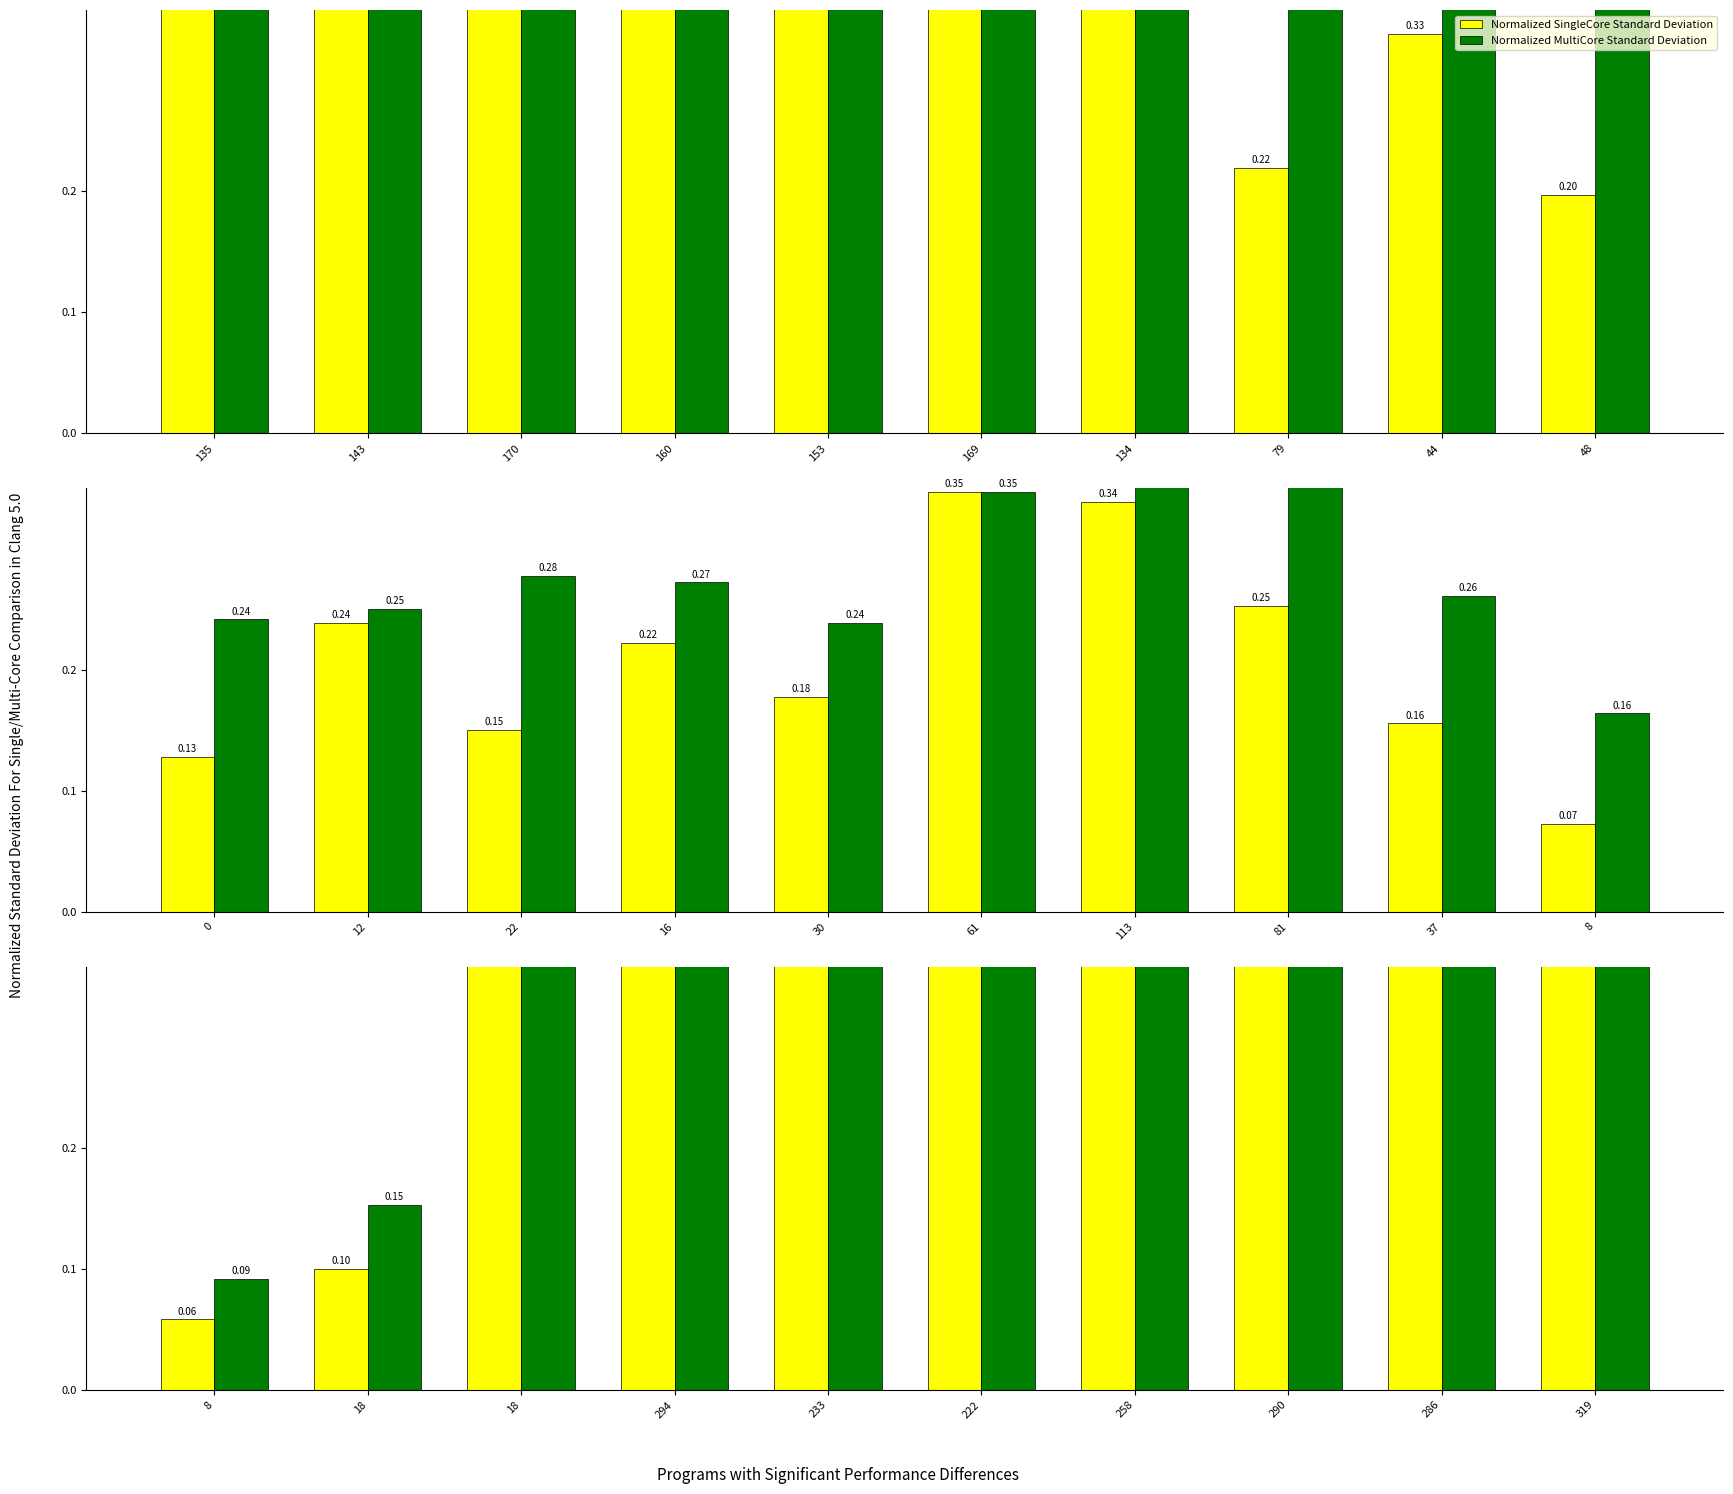

What is the value of the col_0 bar at the 5th from the left?

0.8